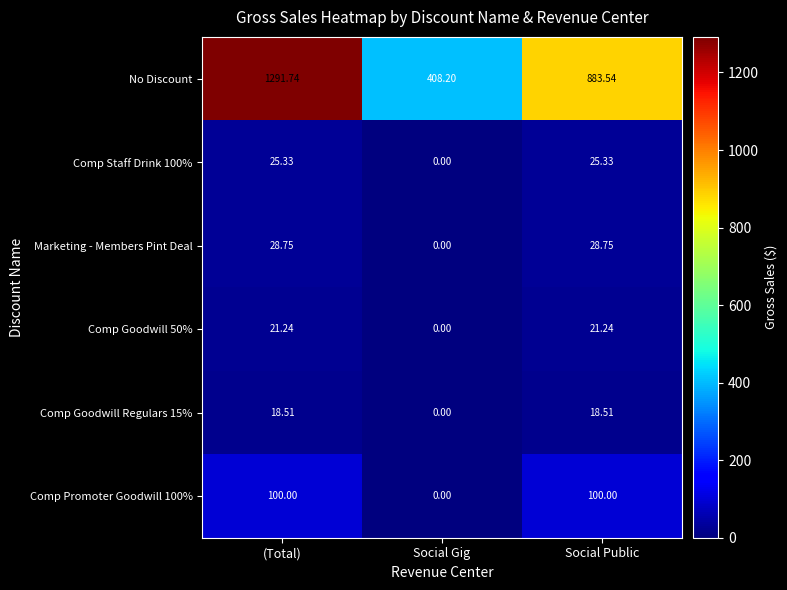

At how many categories does at least one series exceed 523?

2